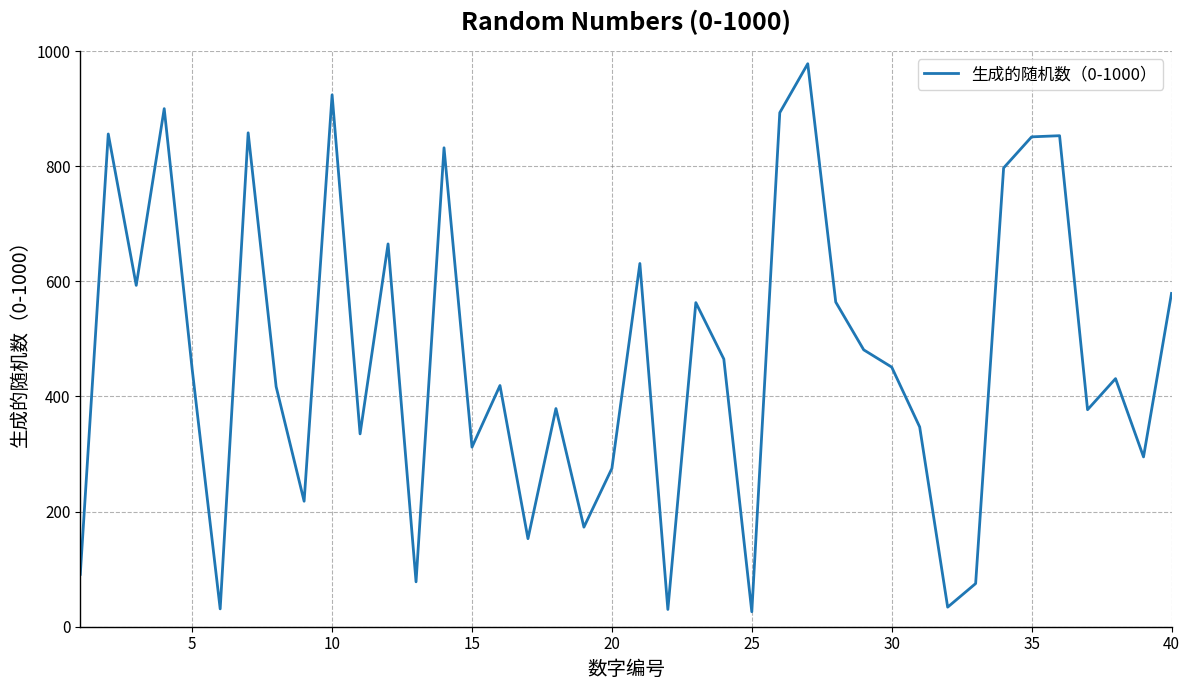

What is the greatest value displayed?

978